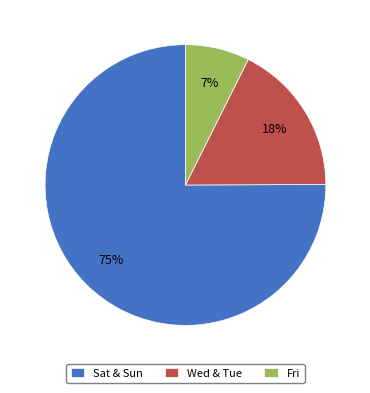

Between Wed & Tue and Sat & Sun, which is larger?

Sat & Sun